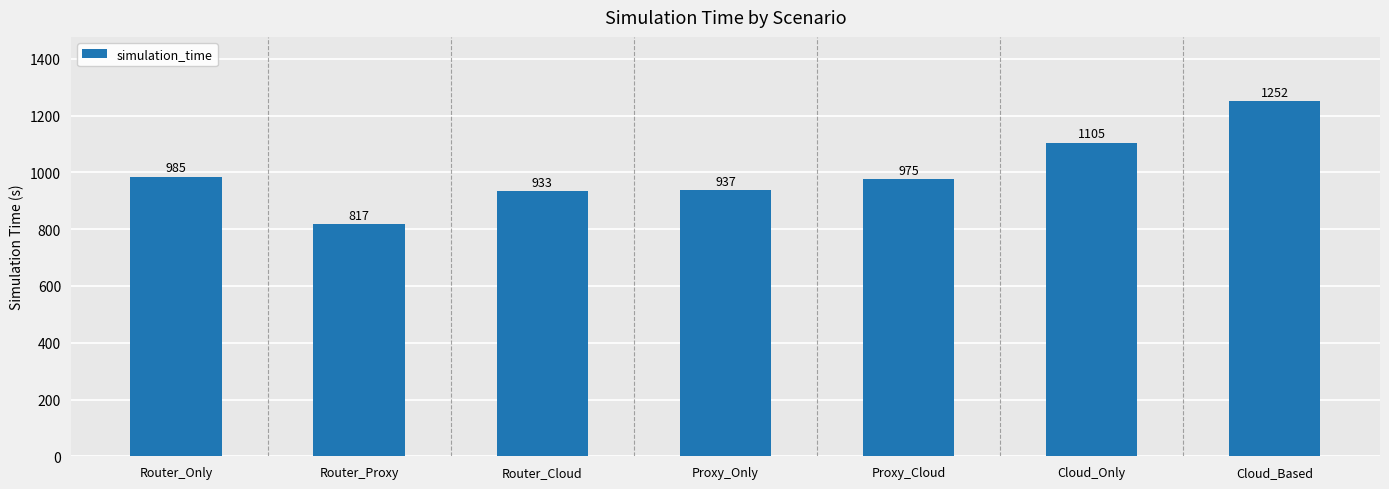

What is the difference between the maximum and minimum values?

435